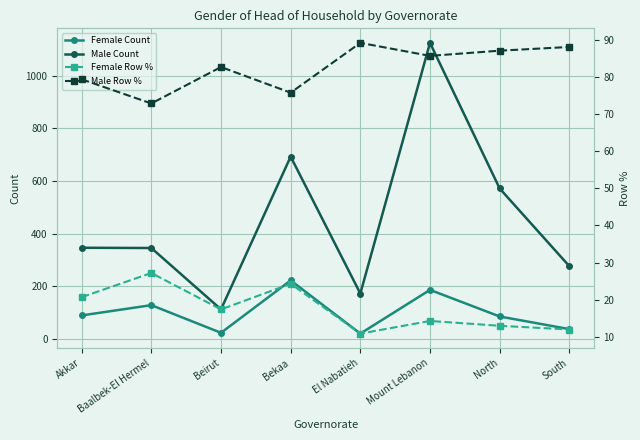

In Female Row %, how many points are higher than both neighbors (excluding endpoints)?

3